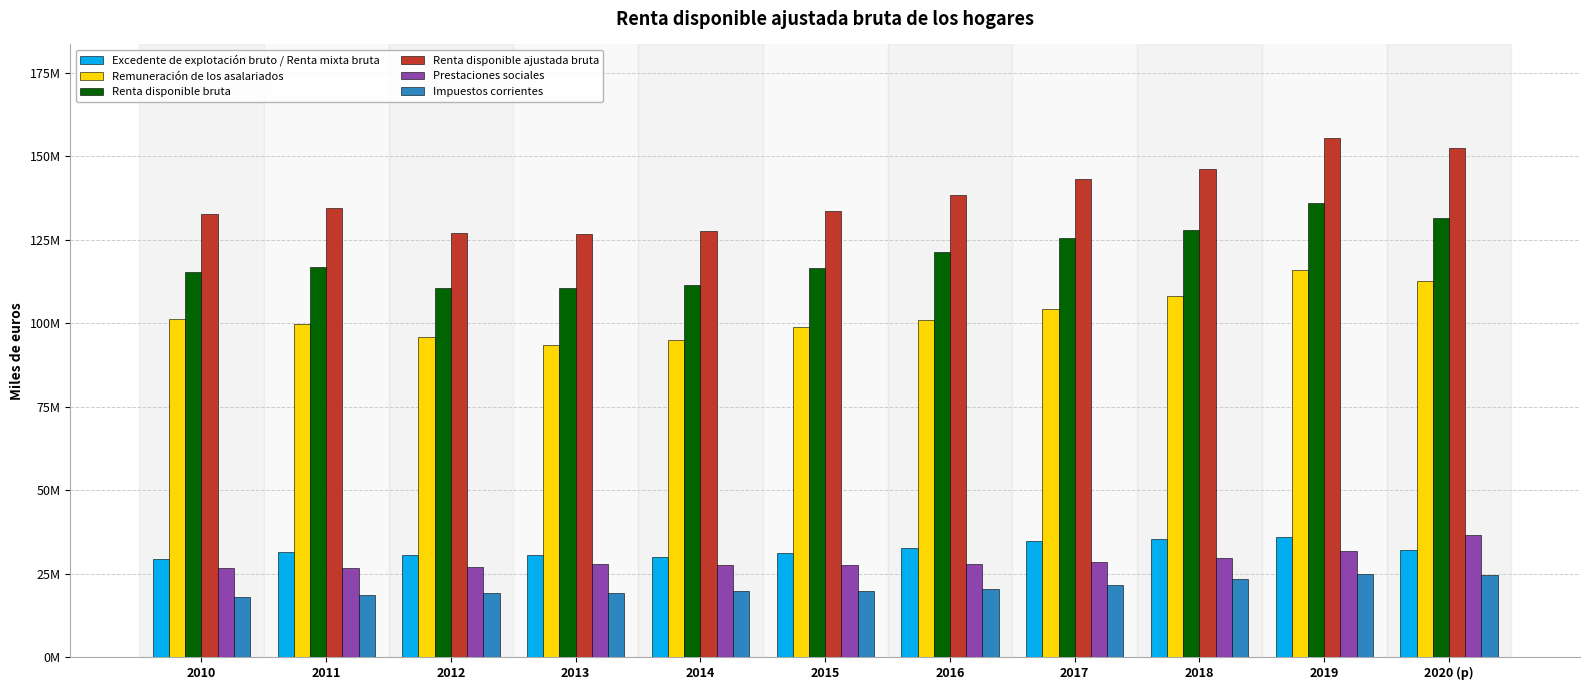

What is the sum of all Impuestos corrientes values?

229680043